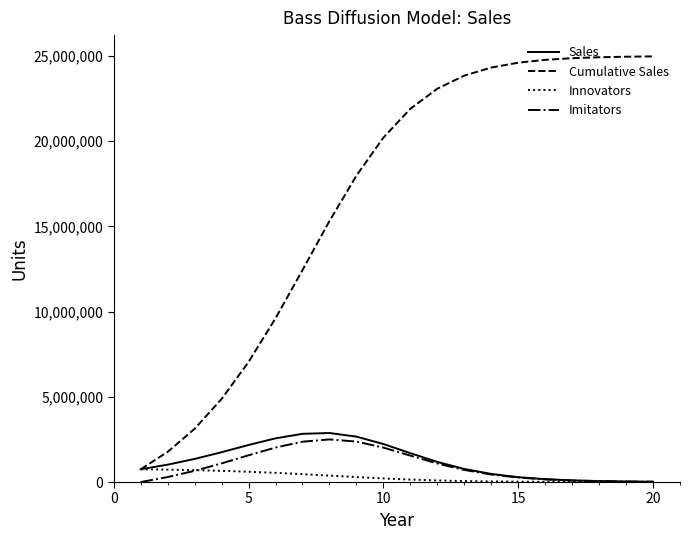

What is the maximum value shown in the chart?

24975691.2